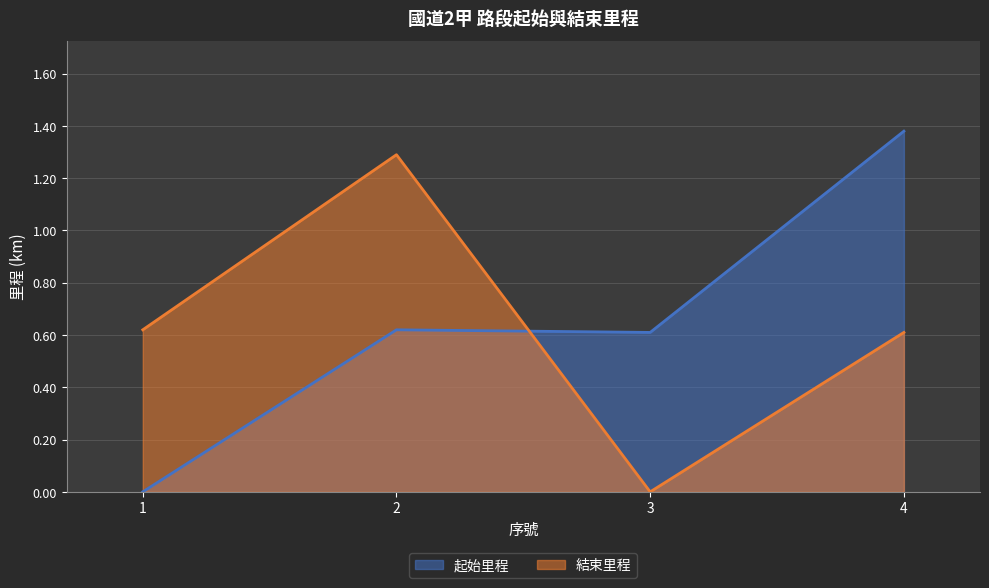

Reading left to right, extract all data points from this chart.

起始里程: 1=0.0	2=0.6	3=0.6	4=1.4
結束里程: 1=0.6	2=1.3	3=0.0	4=0.6